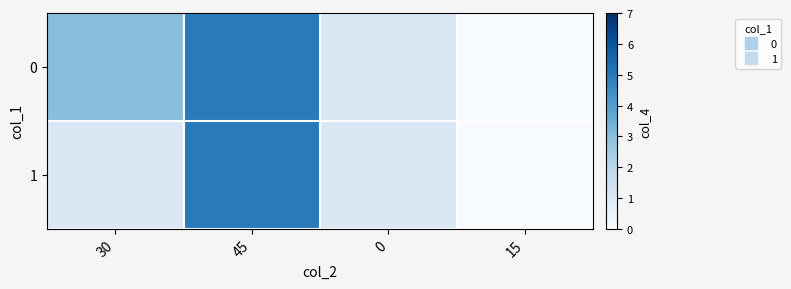

List the series in order of their peak value, lowest first.

0, 1